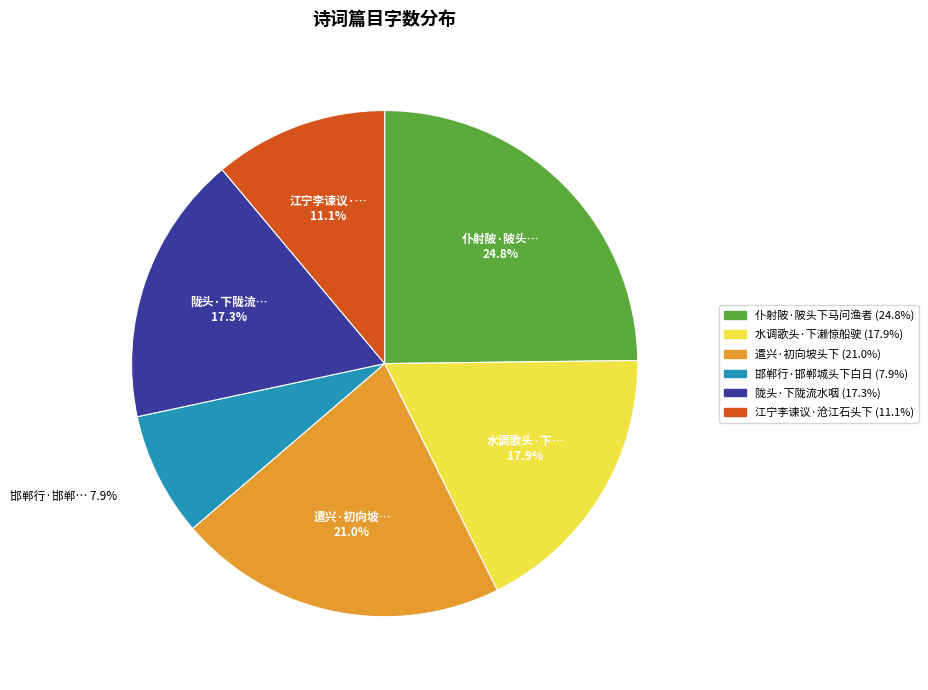

Count the number of slices in the pie.

6